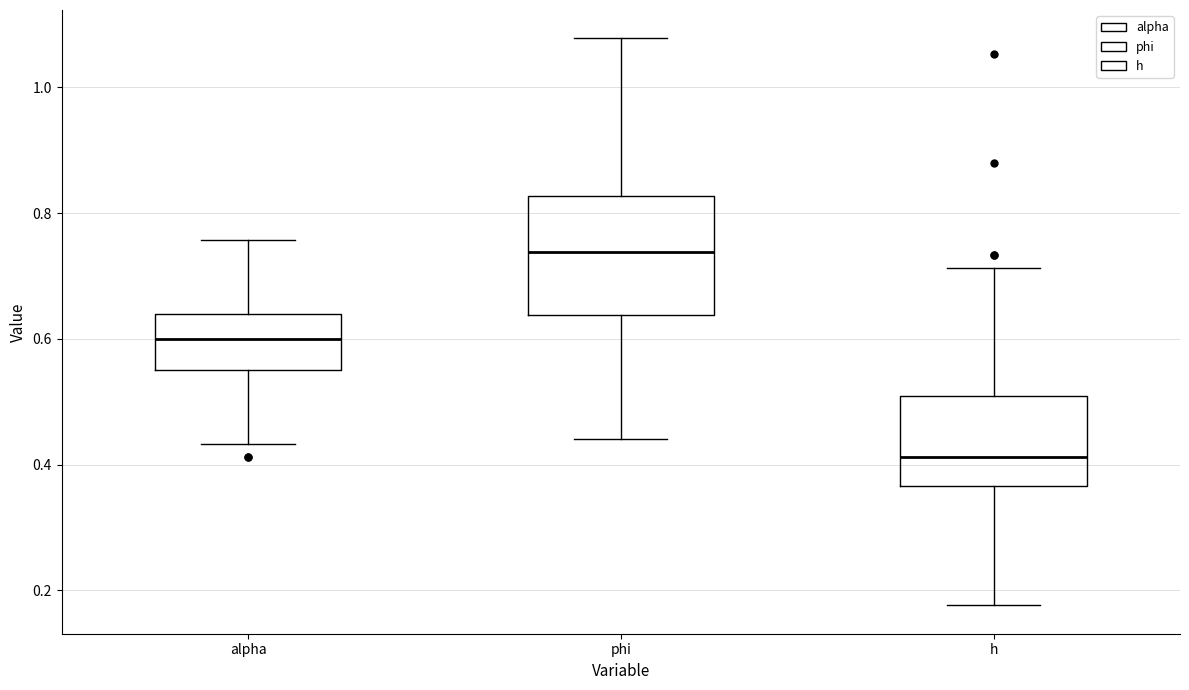

Reading left to right, read every box against the y-axis: the position of its median line, the range the box covers, and the ends of its whiskers. The values are not printed on the chart, so give them approximately, as read against the axis.

alpha: median 0.60, box 0.54 to 0.64, whiskers 0.44 to 0.76
phi: median 0.74, box 0.64 to 0.82, whiskers 0.44 to 1.08
h: median 0.42, box 0.36 to 0.50, whiskers 0.18 to 0.72